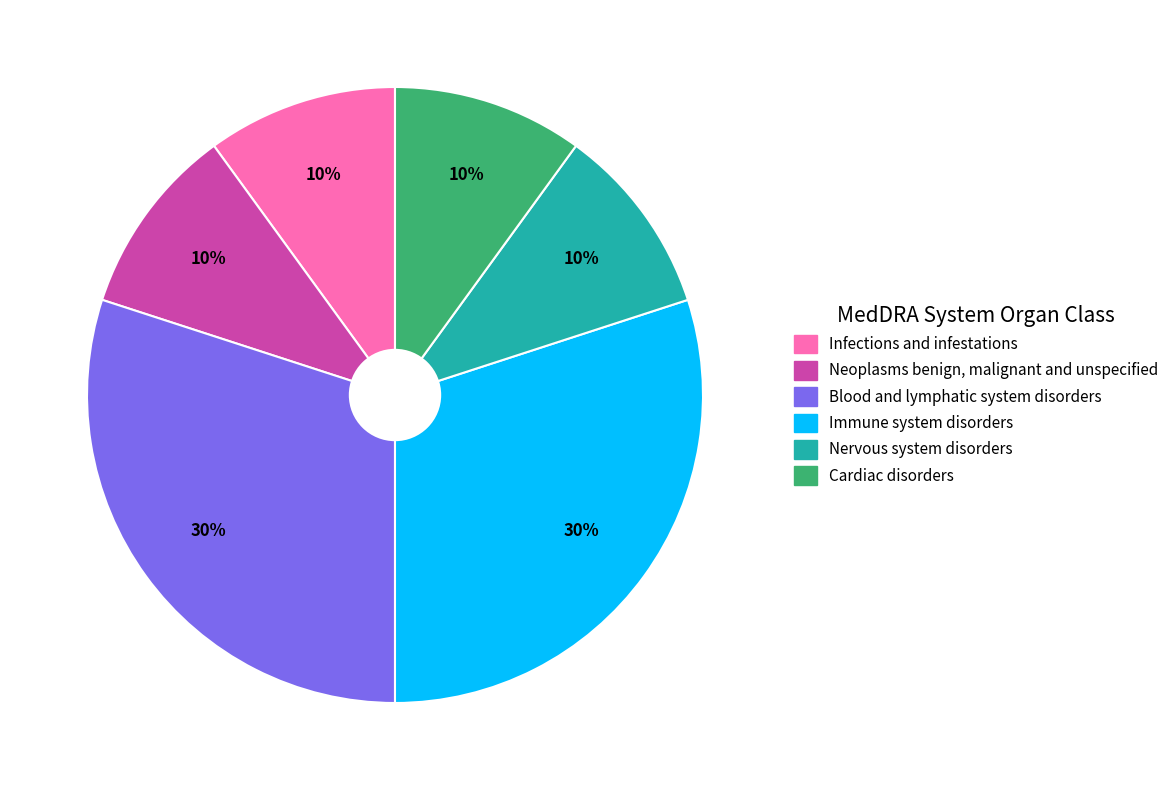

Is it true that Neoplasms benign, malignant and unspecified is 10% of the pie?

True